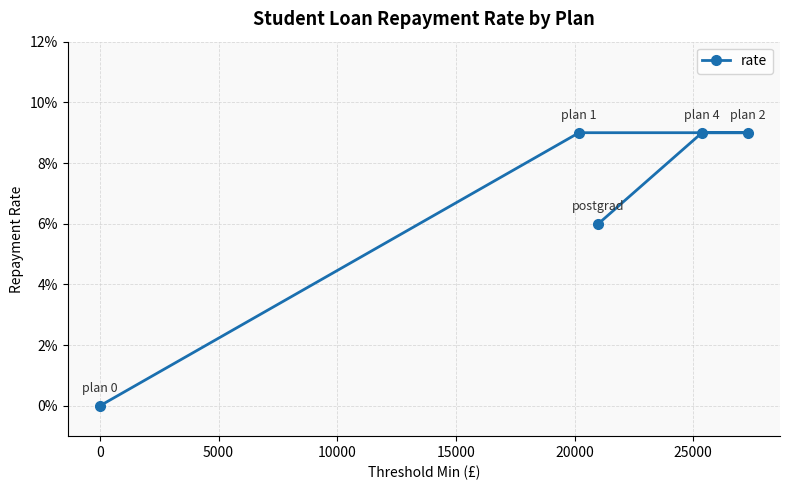

Reading left to right, what are all the values shown in this chart?

0.0	0.1	0.1	0.1	0.1